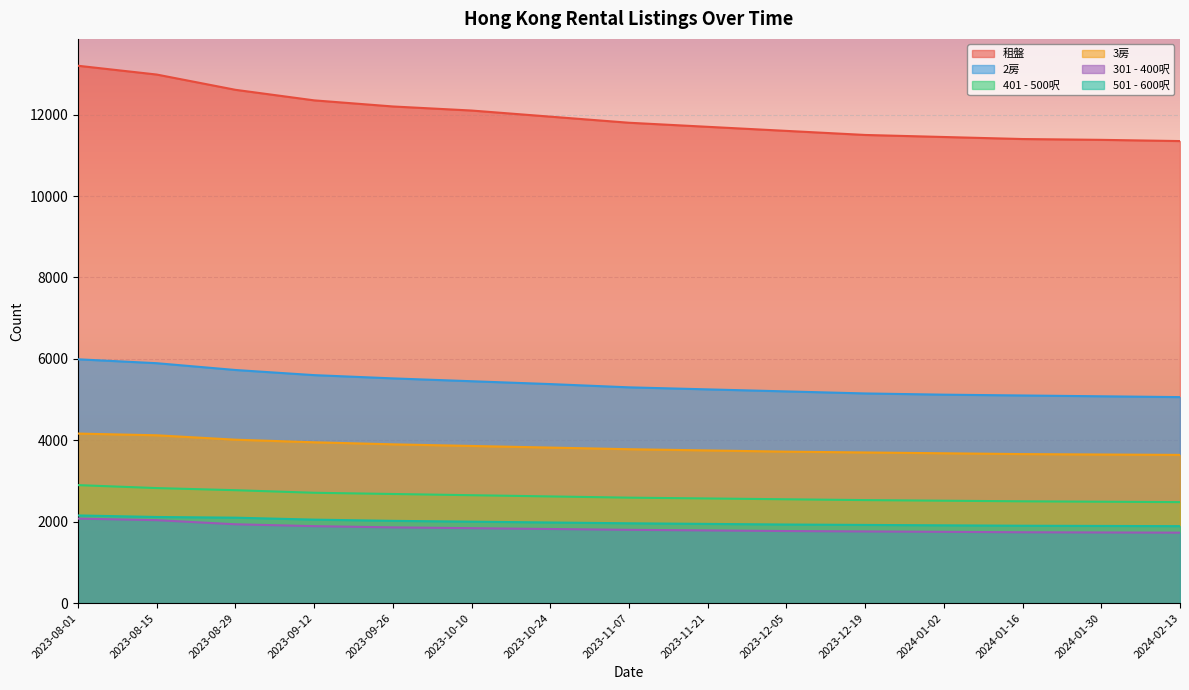

Between 2023-08-01 and 2023-08-29, which series saw the biggest shift?

租盤